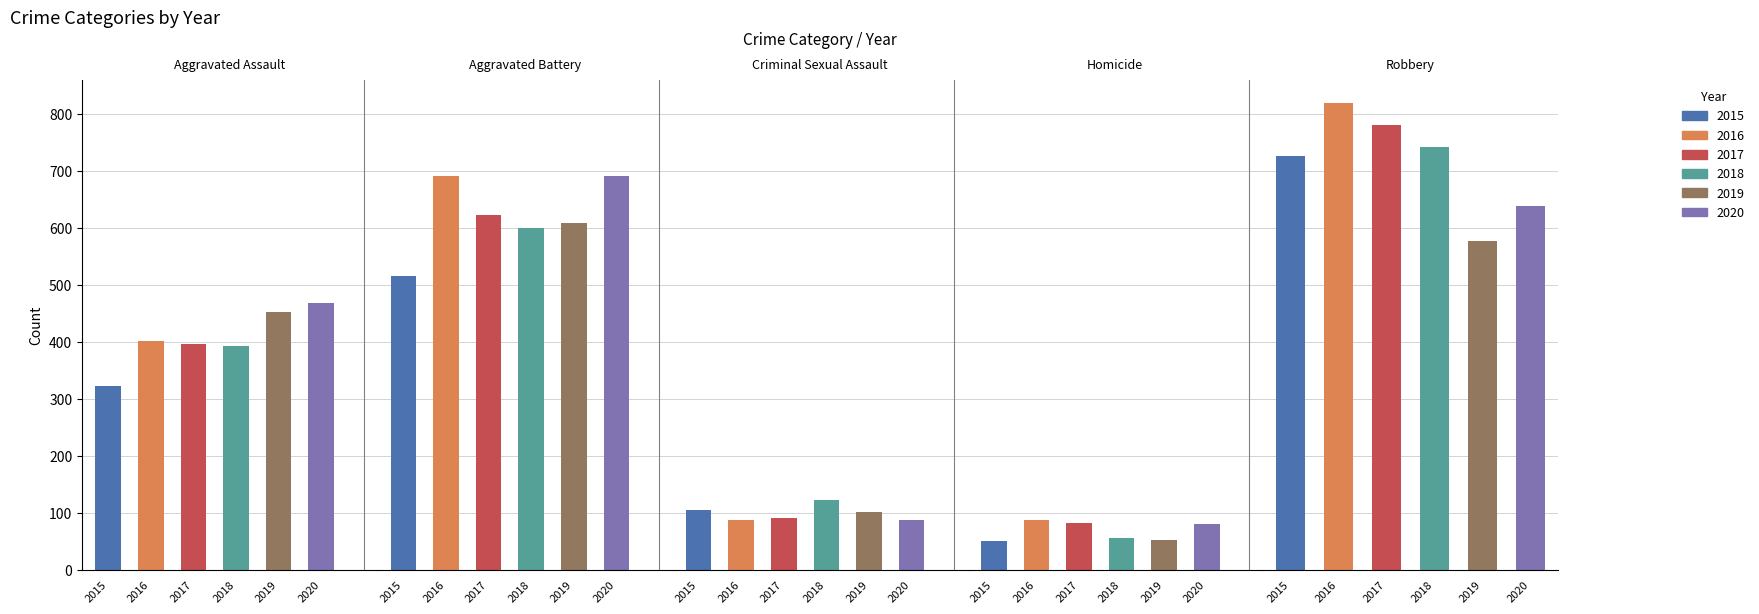

What is the difference between the maximum and minimum values in the 2020 series?

610